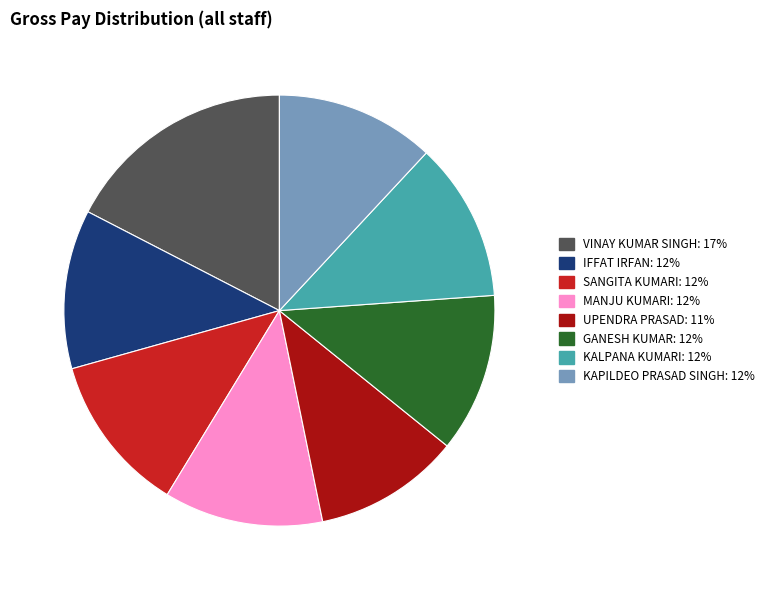

The IFFAT IRFAN slice represents 25% of the pie. True or false?

False